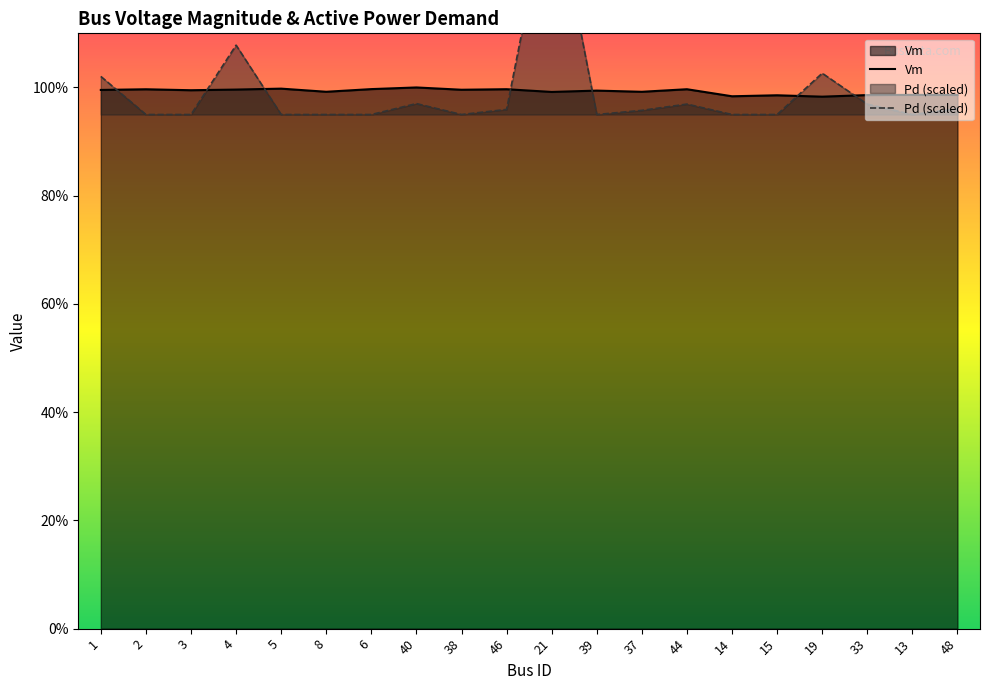

What is the greatest value displayed?

1.4